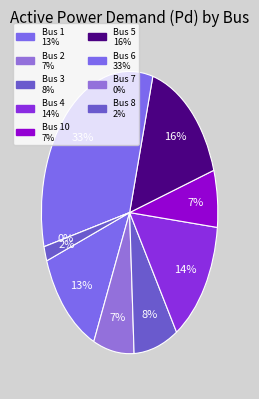

Is 7 the majority of the pie?

No